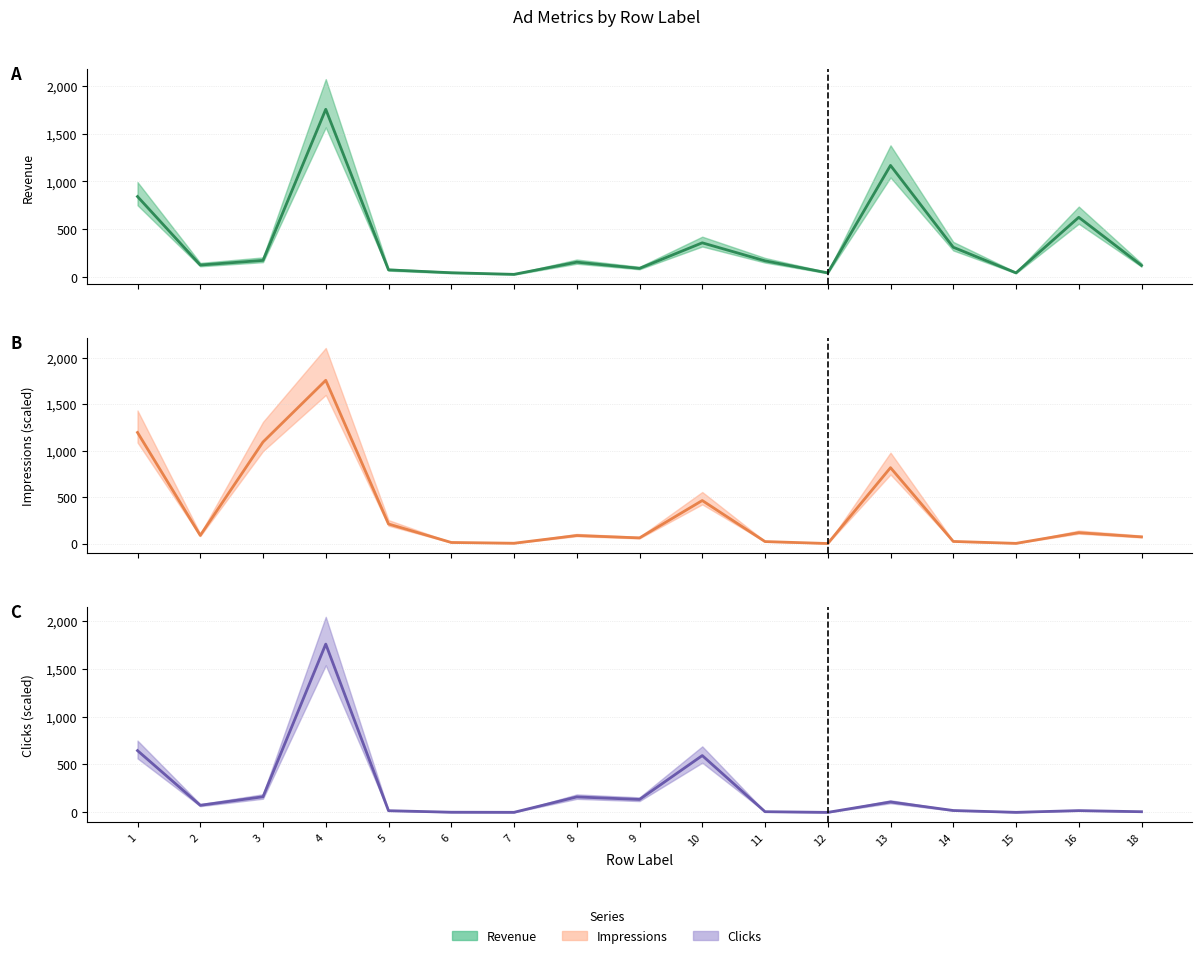

What is the value of the revenue_line point at the 16th from the left?

624.8